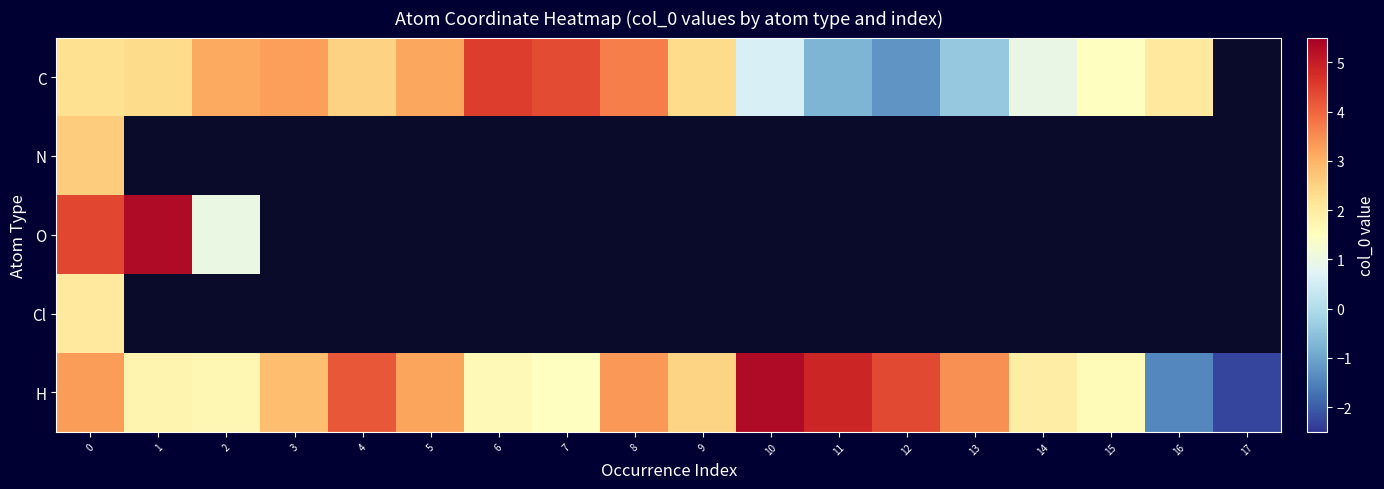

At which category does the chart reach its minimum across all series?

17